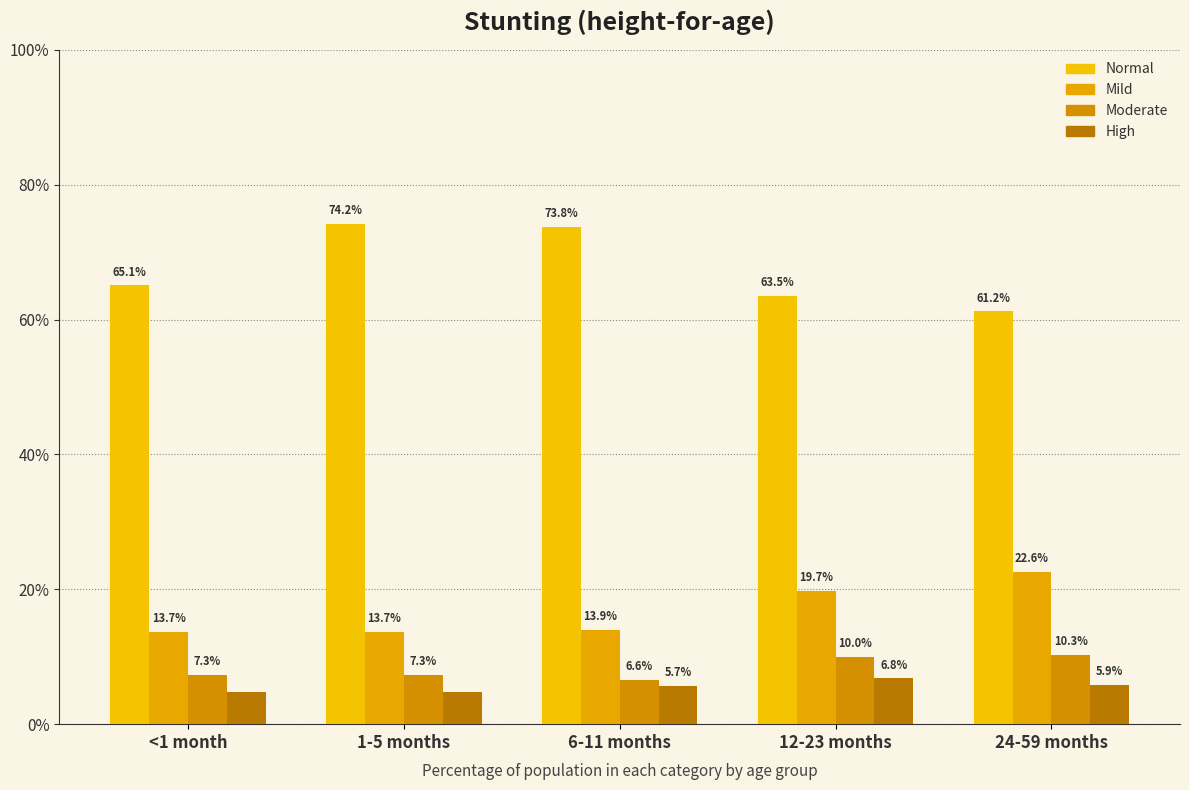

Are the bars grouped side by side (vs. stacked)?

Yes